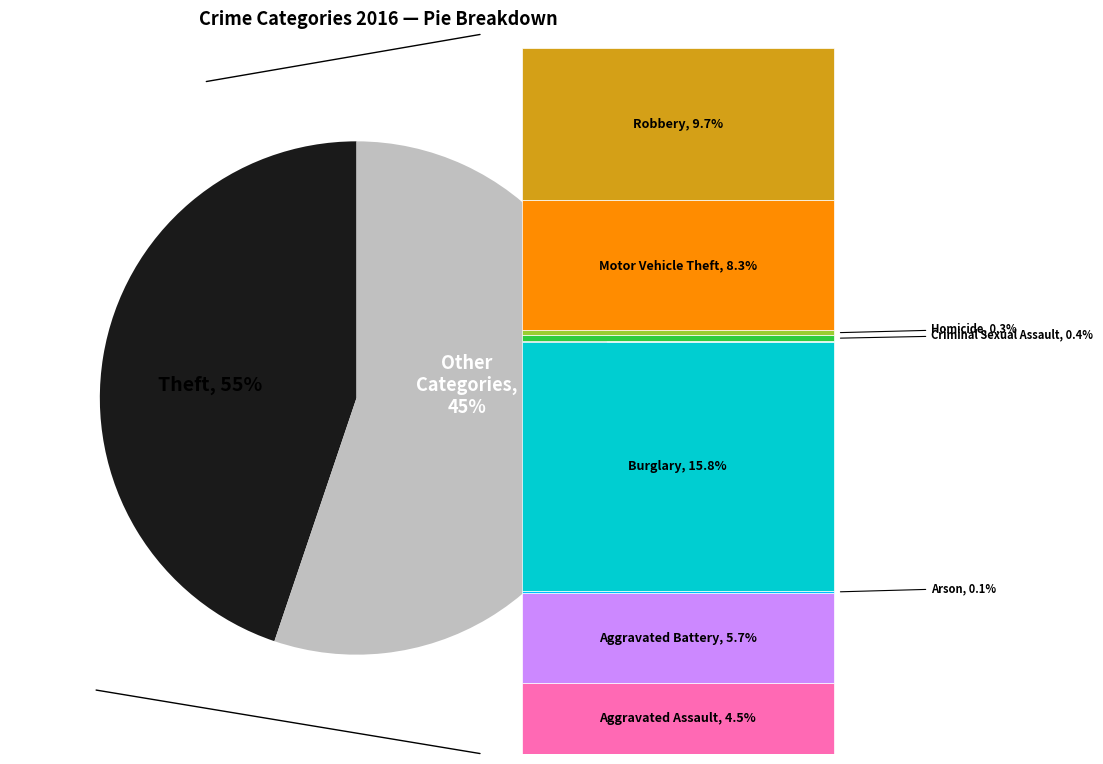

Is Burglary the majority of the pie?

No